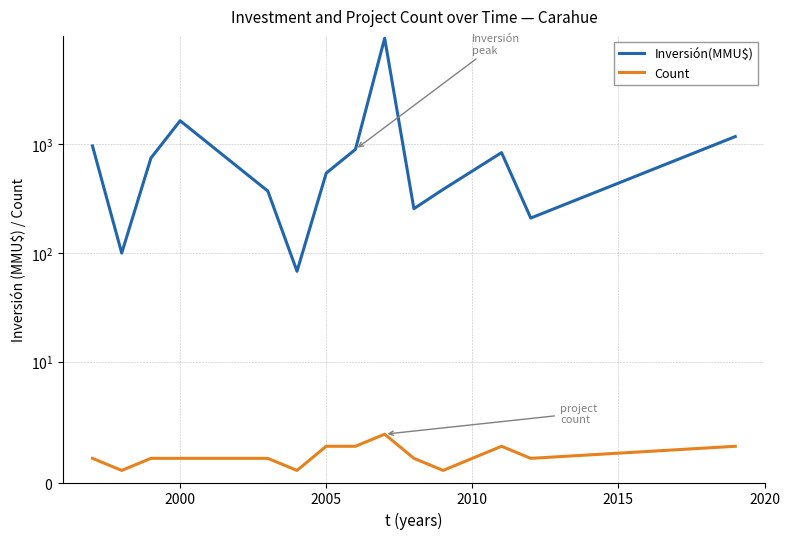

True or false: Count and Inversión(MMU$) intersect in this chart.

False